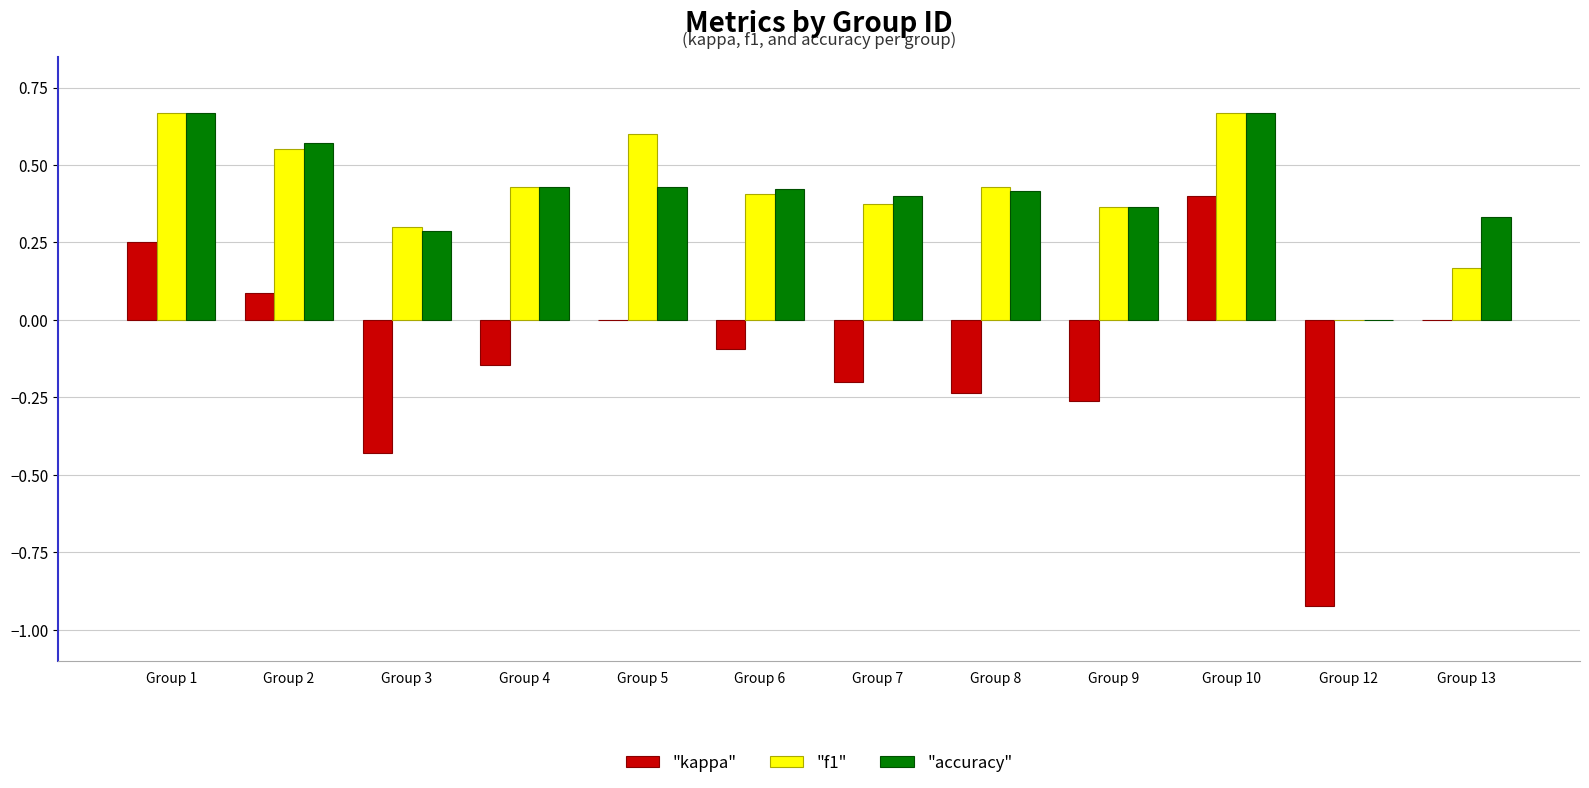

What is the total value across all series at Group 9?

0.5